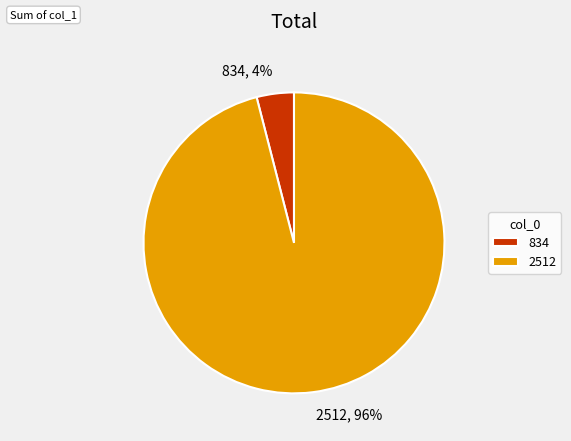

To the nearest percent, what is the combined percentage of 2512 and 834?

100%